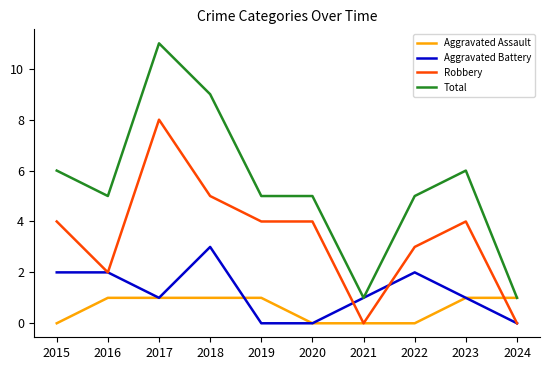

Reading right to left, extract all data points from this chart.

Aggravated Assault: 1	1	0	0	0	1	1	1	1	0
Aggravated Battery: 0	1	2	1	0	0	3	1	2	2
Robbery: 0	4	3	0	4	4	5	8	2	4
Total: 1	6	5	1	5	5	9	11	5	6